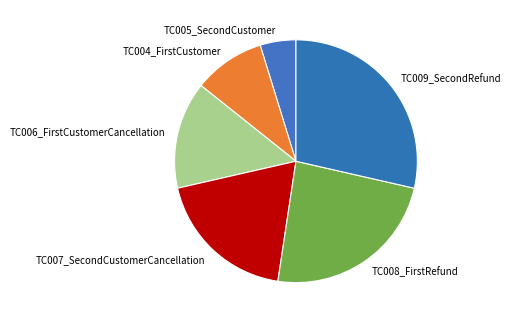

Combined, do TC004_FirstCustomer and TC007_SecondCustomerCancellation account for over 50%?

No